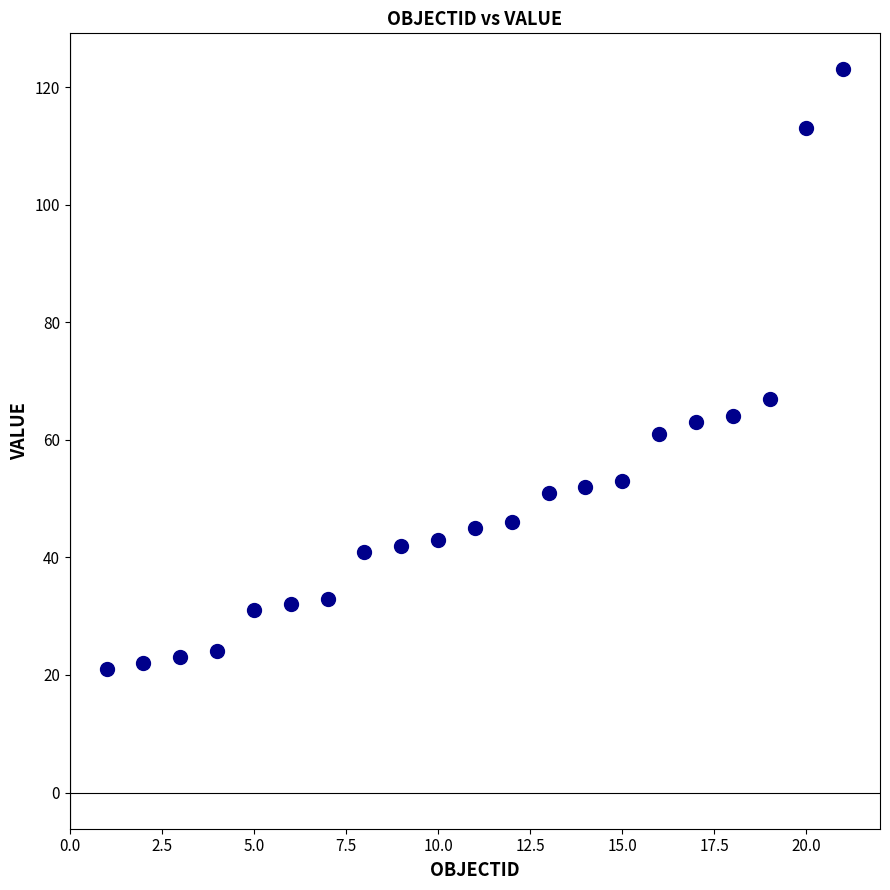

What is the range of X values (max minus min)?

20